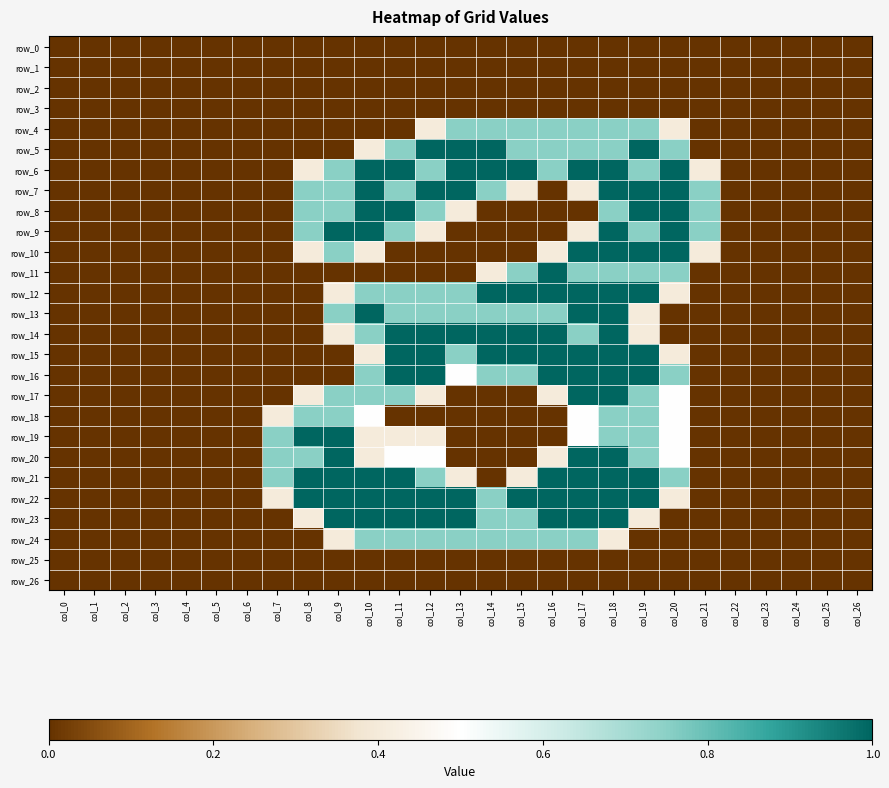

True or false: row_11 has a value of 0.0 at col_3.

True